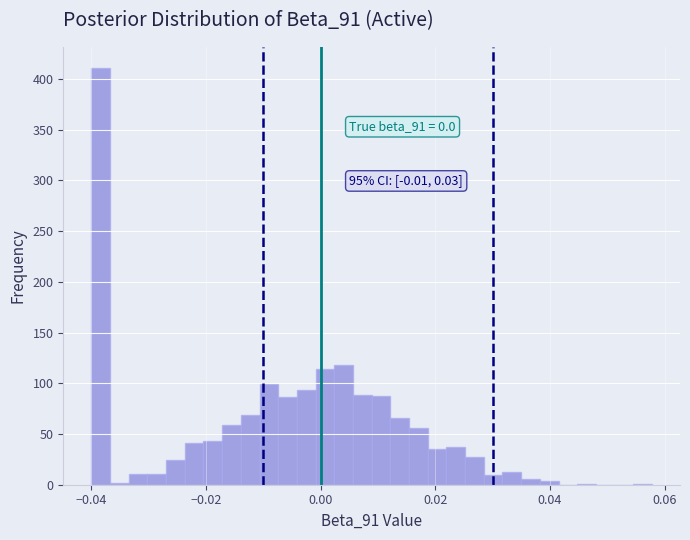

Around what value on the x-axis is the tallest bar? Give the approximate position of its centre, as read against the axis.

-0.038